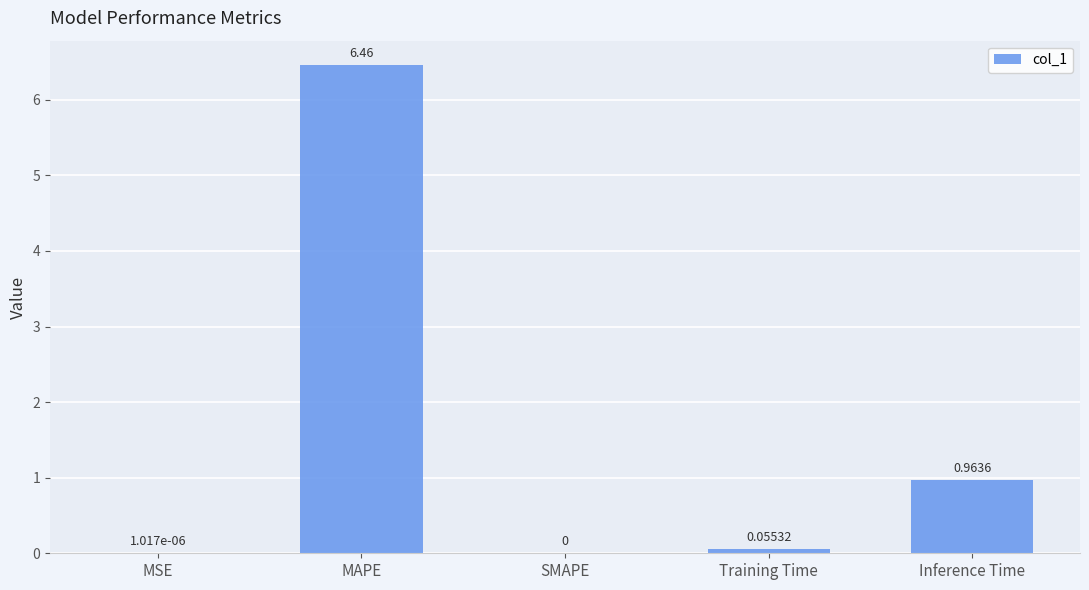

Which has a higher value, Training Time or MSE?

Training Time